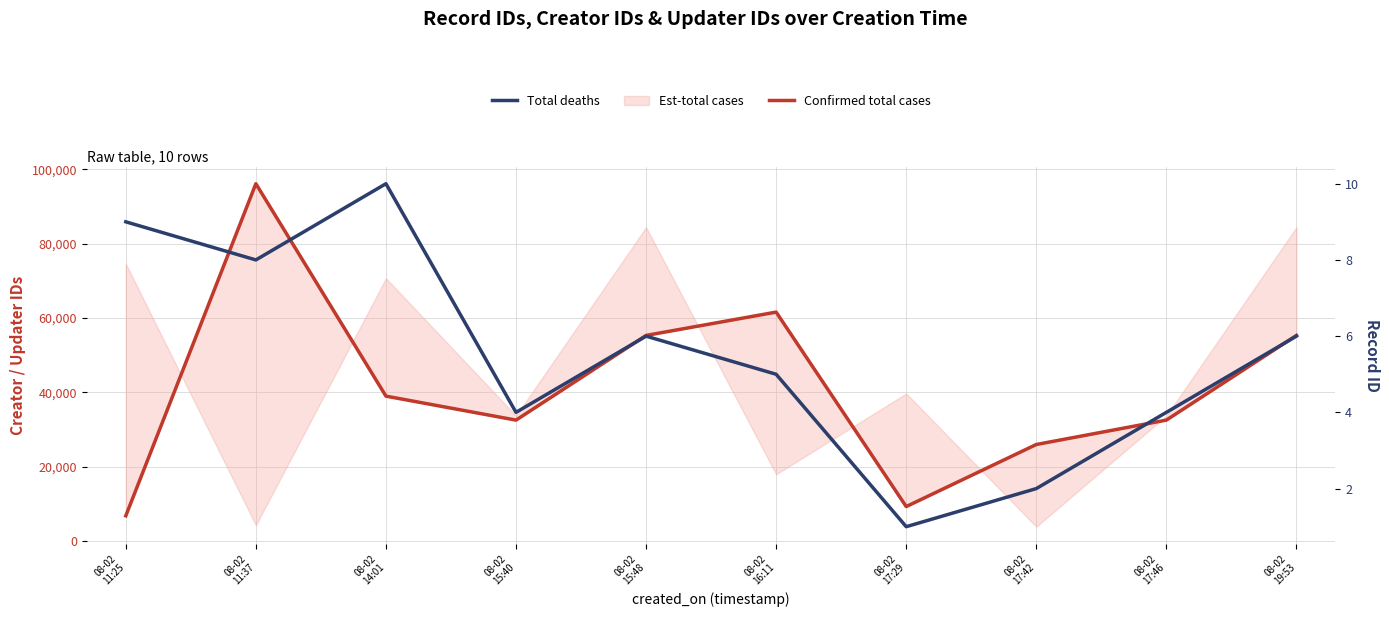

What is the difference between the highest and lowest values at 08-02
15:40?

32547